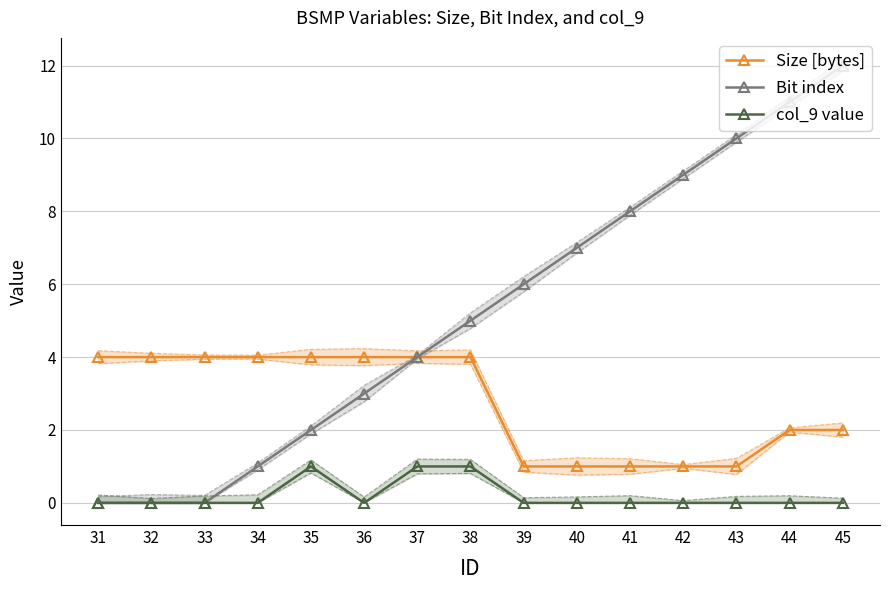

True or false: Size [bytes] and Bit index cross at least once.

False